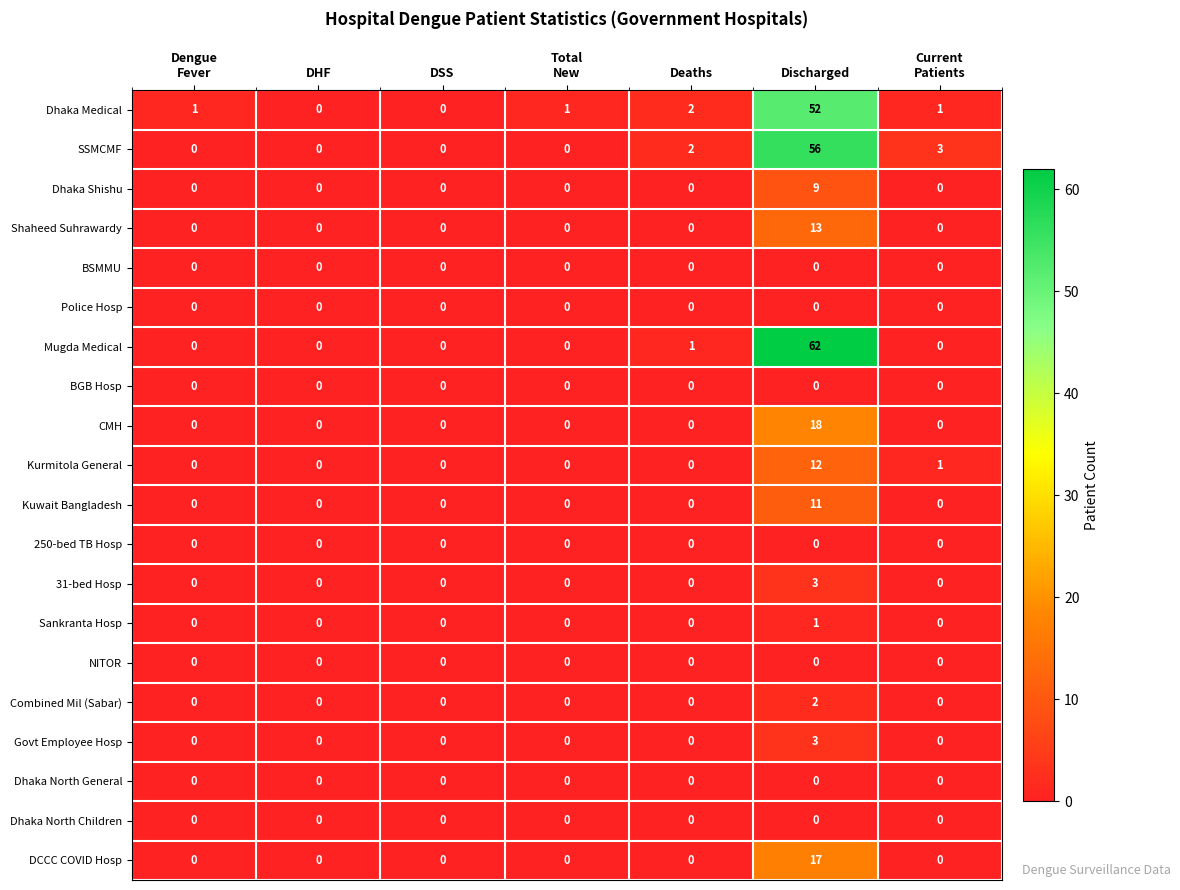

The value of Combined Mil (Sabar) at Deaths is -1. True or false?

False